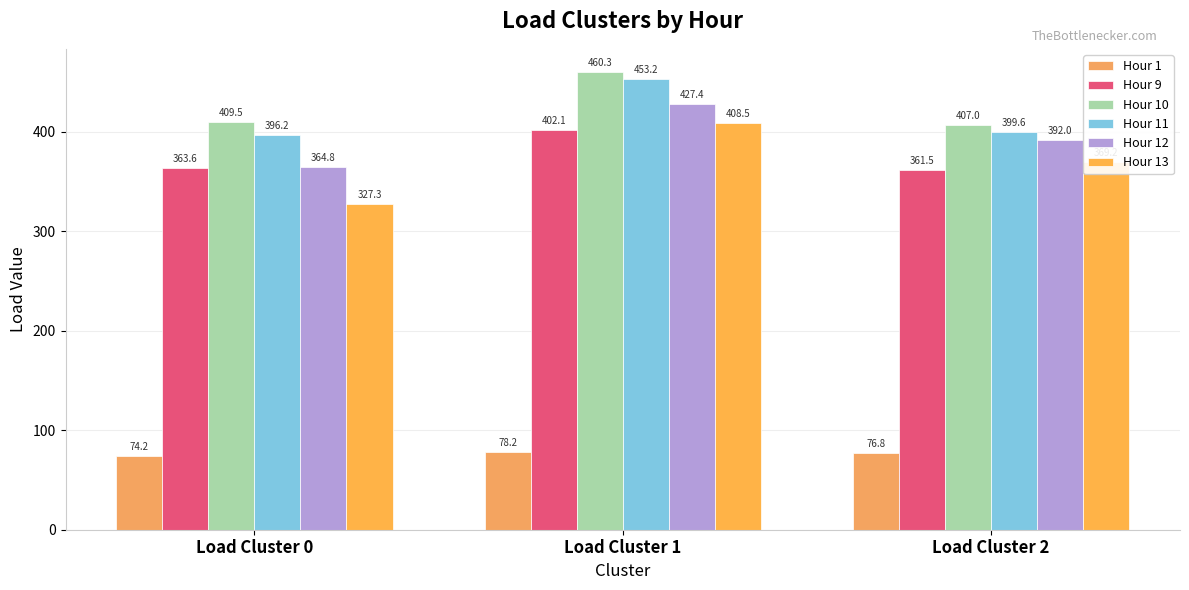

What is the value of the Hour 9 bar at the 1st from the left?

363.6